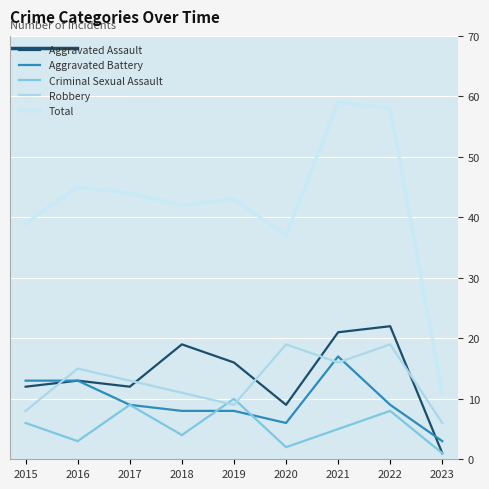

Which series has the largest total across all categories?

Total